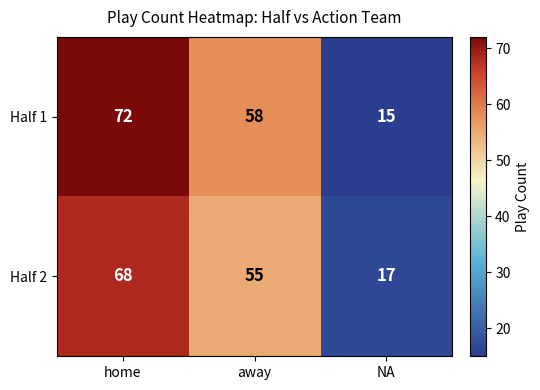

Where does the Half 2 series first go above 55?

home